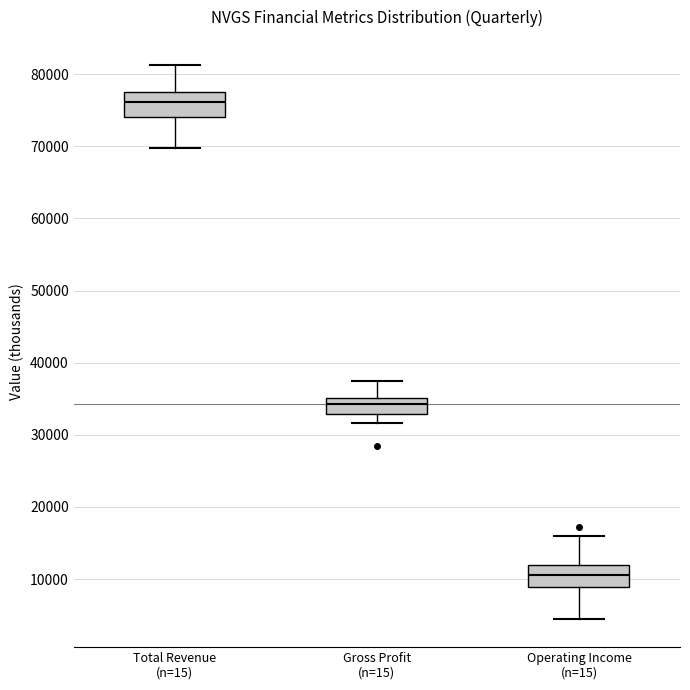

Reading left to right, transcribe this box plot: for each box, give where its median line is, the range the box spans, and where its two whiskers end, as read against the y-axis. The values are not printed on the chart, so give them approximately, as read against the axis.

Total Revenue (n=15): median 76000, box 74000 to 78000, whiskers 70000 to 81000
Gross Profit (n=15): median 34000, box 33000 to 35000, whiskers 32000 to 38000
Operating Income (n=15): median 11000, box 9000 to 12000, whiskers 4000 to 16000